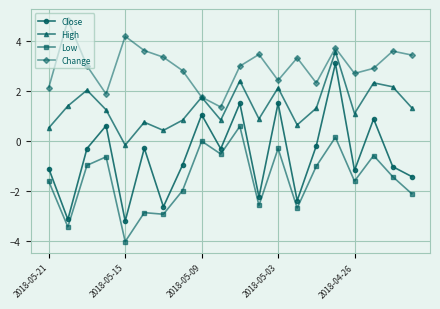

True or false: High and Close cross at least once.

False